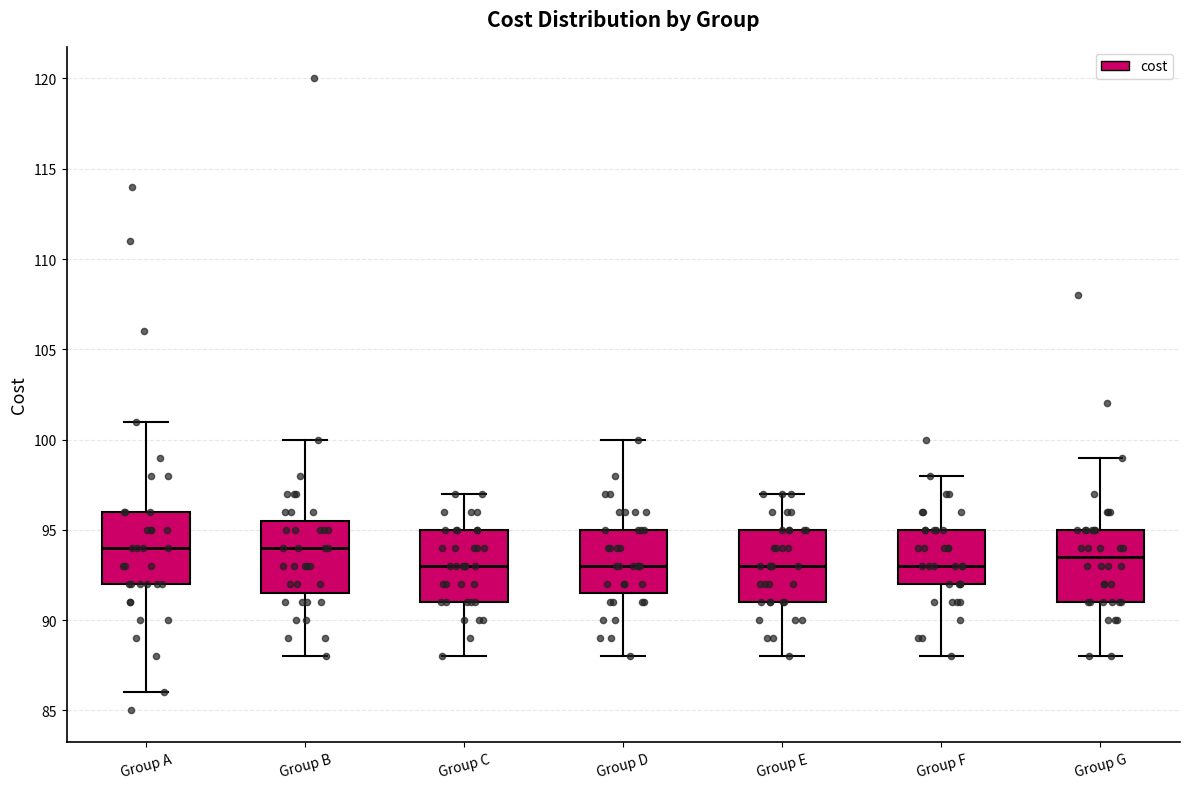

Reading left to right, transcribe this box plot: for each box, give where its median line is, the range the box spans, and where its two whiskers end, as read against the y-axis. The values are not printed on the chart, so give them approximately, as read against the axis.

Group A: median 94.0, box 92.0 to 96.0, whiskers 86.0 to 101.0
Group B: median 94.0, box 91.5 to 95.5, whiskers 88.0 to 100.0
Group C: median 93.0, box 91.0 to 95.0, whiskers 88.0 to 97.0
Group D: median 93.0, box 91.5 to 95.0, whiskers 88.0 to 100.0
Group E: median 93.0, box 91.0 to 95.0, whiskers 88.0 to 97.0
Group F: median 93.0, box 92.0 to 95.0, whiskers 88.0 to 98.0
Group G: median 93.5, box 91.0 to 95.0, whiskers 88.0 to 99.0